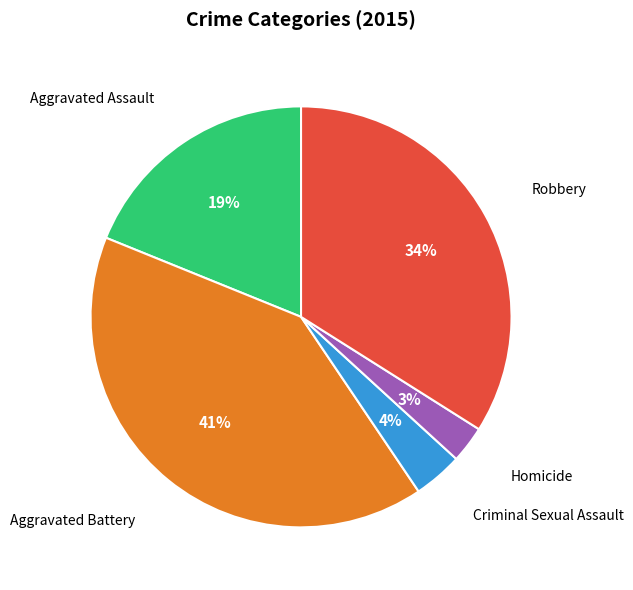

Does any single category account for the majority?

No